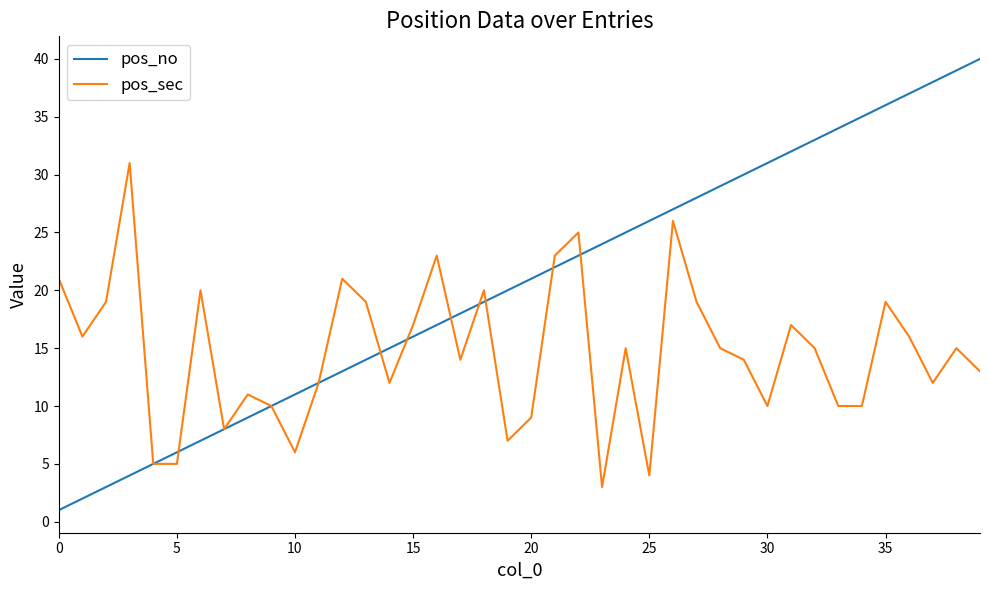

Count the number of data series in this chart.

2